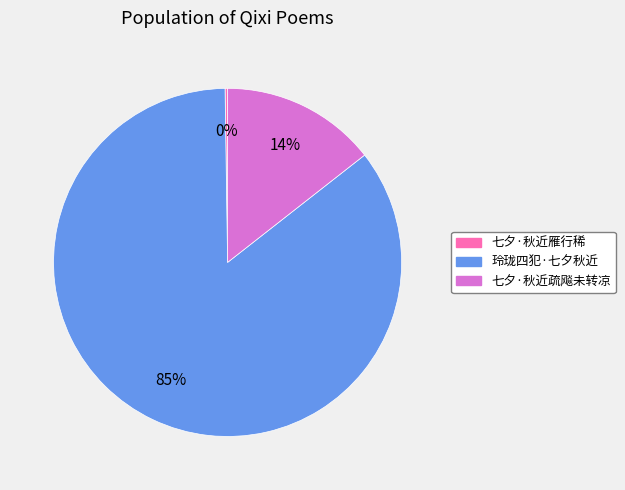

Is there any slice that represents more than half of the pie?

Yes